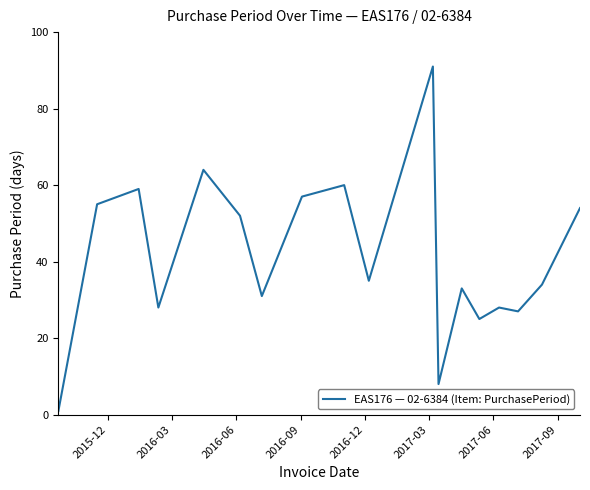

What is the greatest value displayed?

91